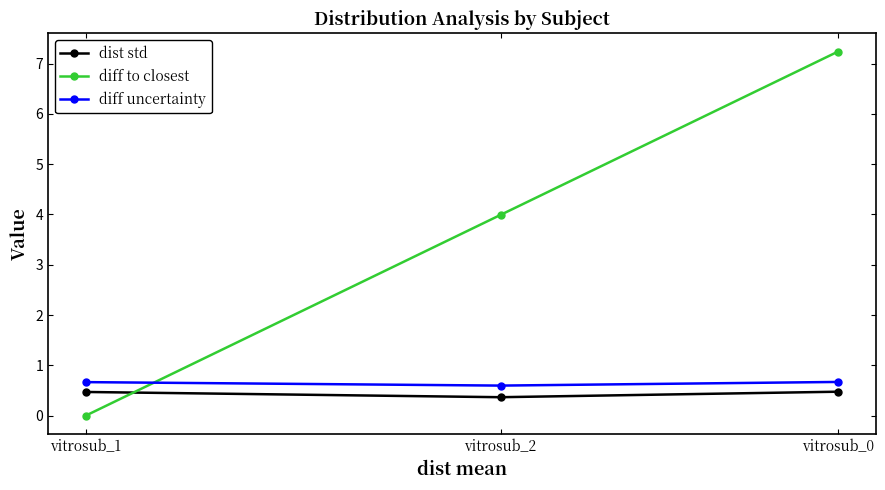

Which series has the largest total across all categories?

diff to closest